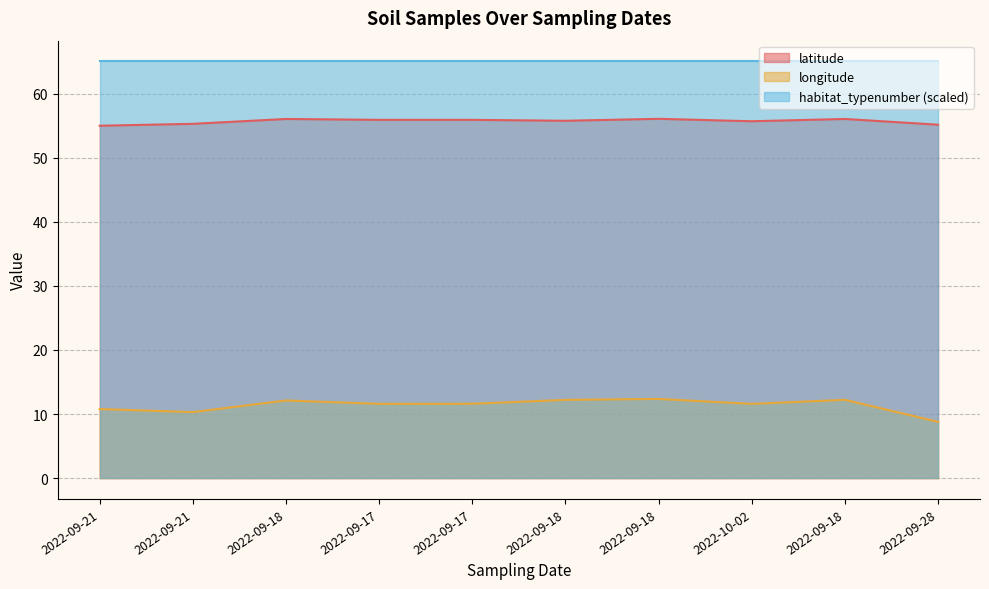

What is the greatest value displayed?

65.0